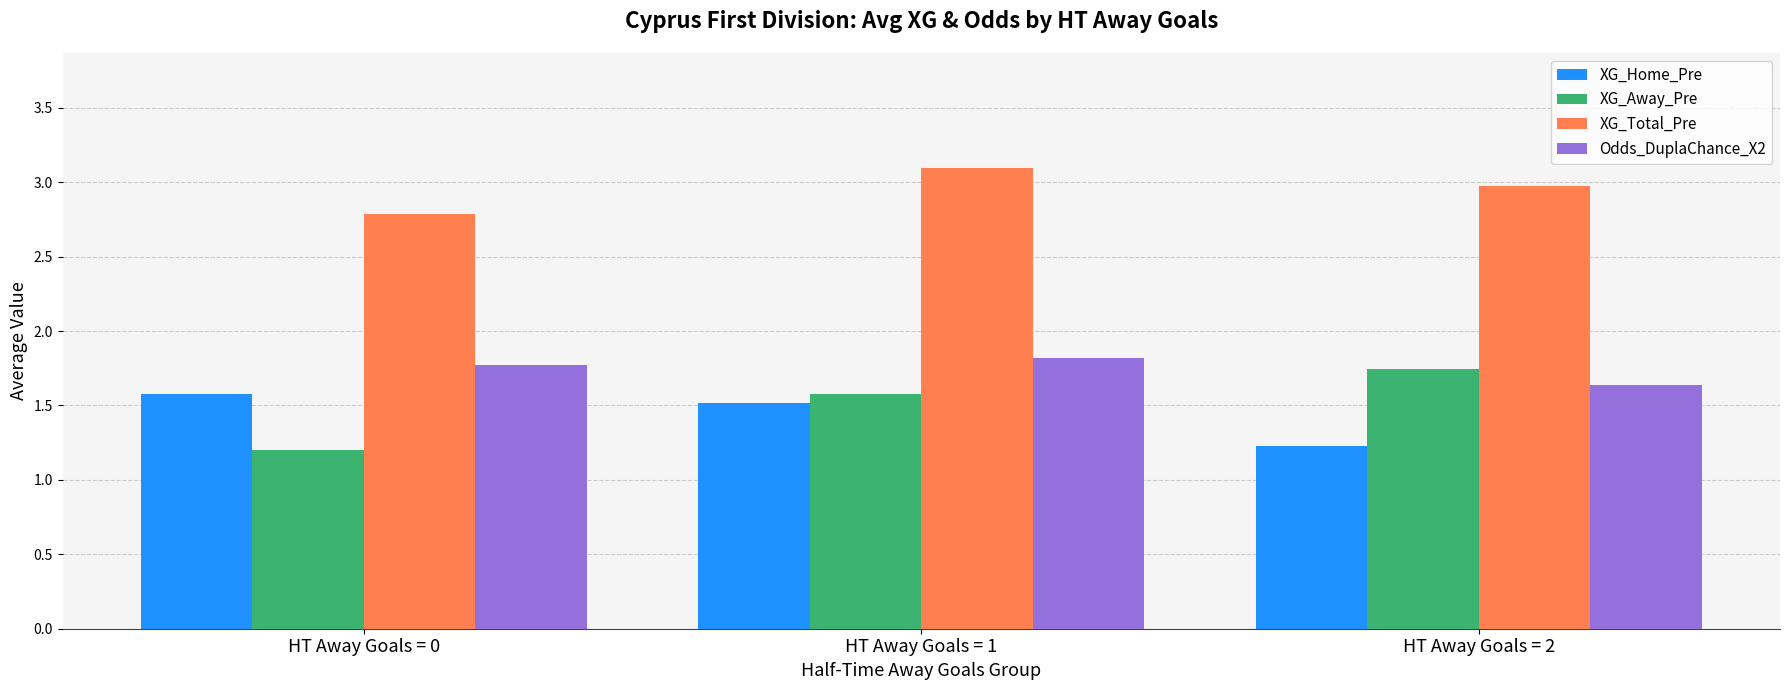

At HT Away Goals = 0, list the series in order from largest to smallest.

XG_Total_Pre, Odds_DuplaChance_X2, XG_Home_Pre, XG_Away_Pre